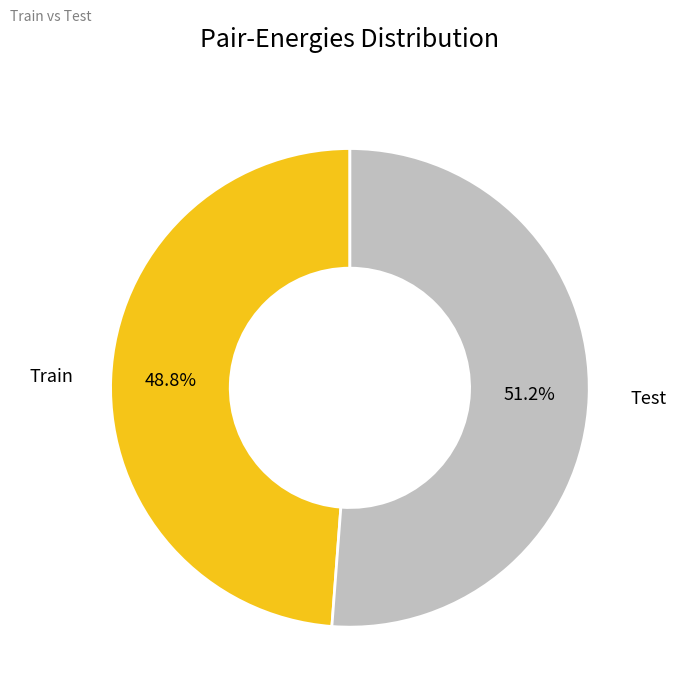

Is the sum of Test and Train greater than half?

Yes